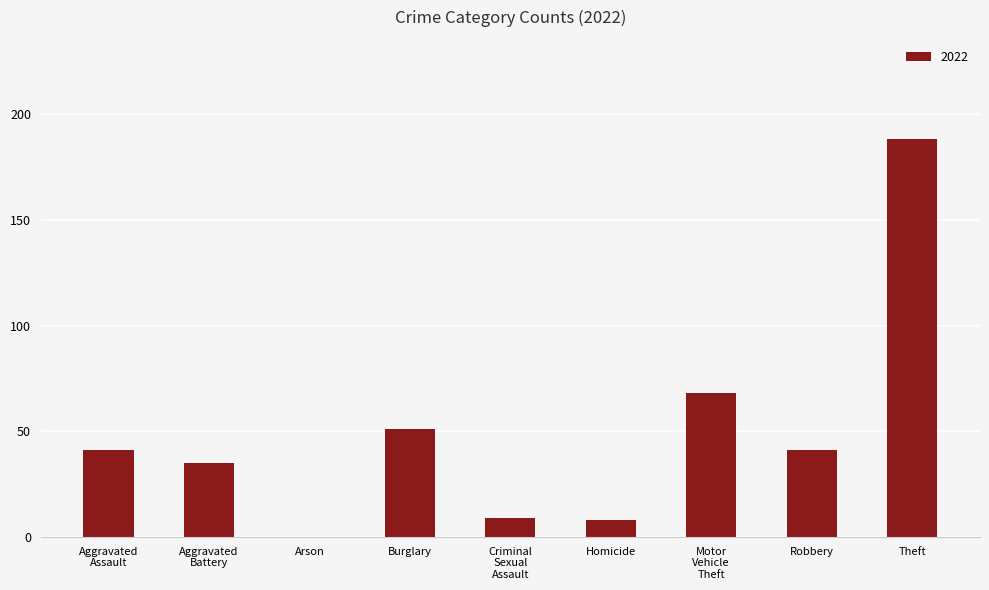

What is the sum of all values?

441